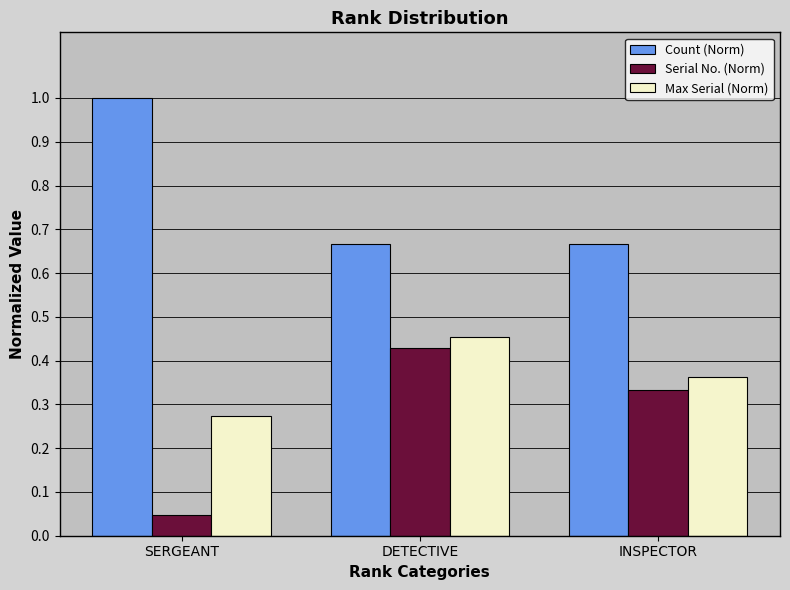

Which series has the widest spread of values?

Serial No. (Norm)